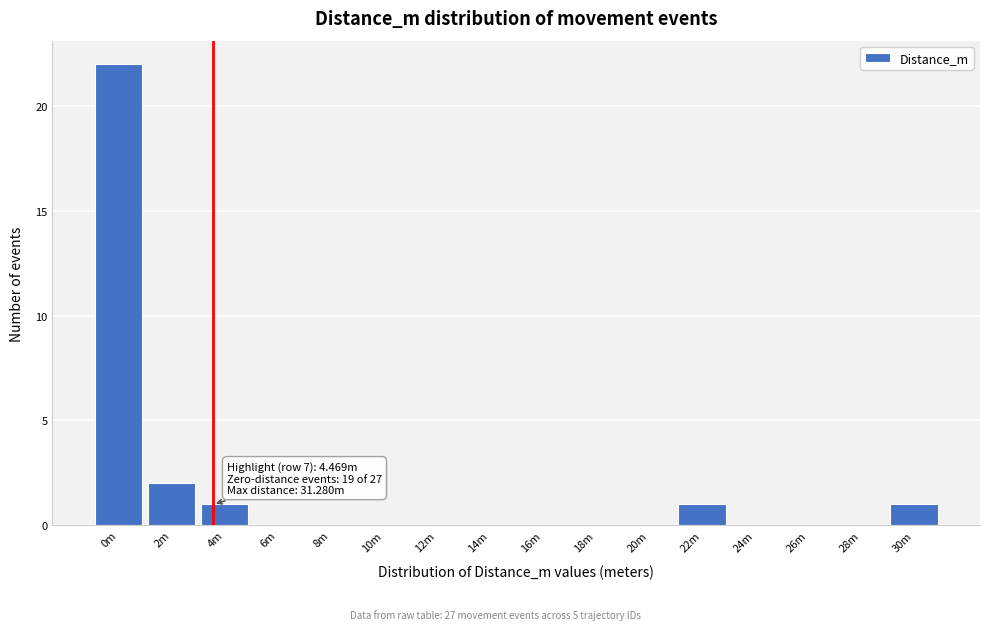

Reading right to left, what are all the values shown in this chart?

30m=1	28m=0	26m=0	24m=0	22m=1	20m=0	18m=0	16m=0	14m=0	12m=0	10m=0	8m=0	6m=0	4m=1	2m=2	0m=22